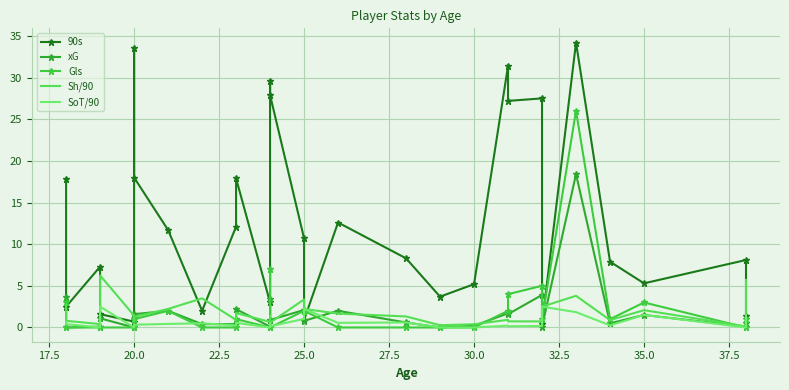

True or false: SoT/90 and Sh/90 cross at least once.

False